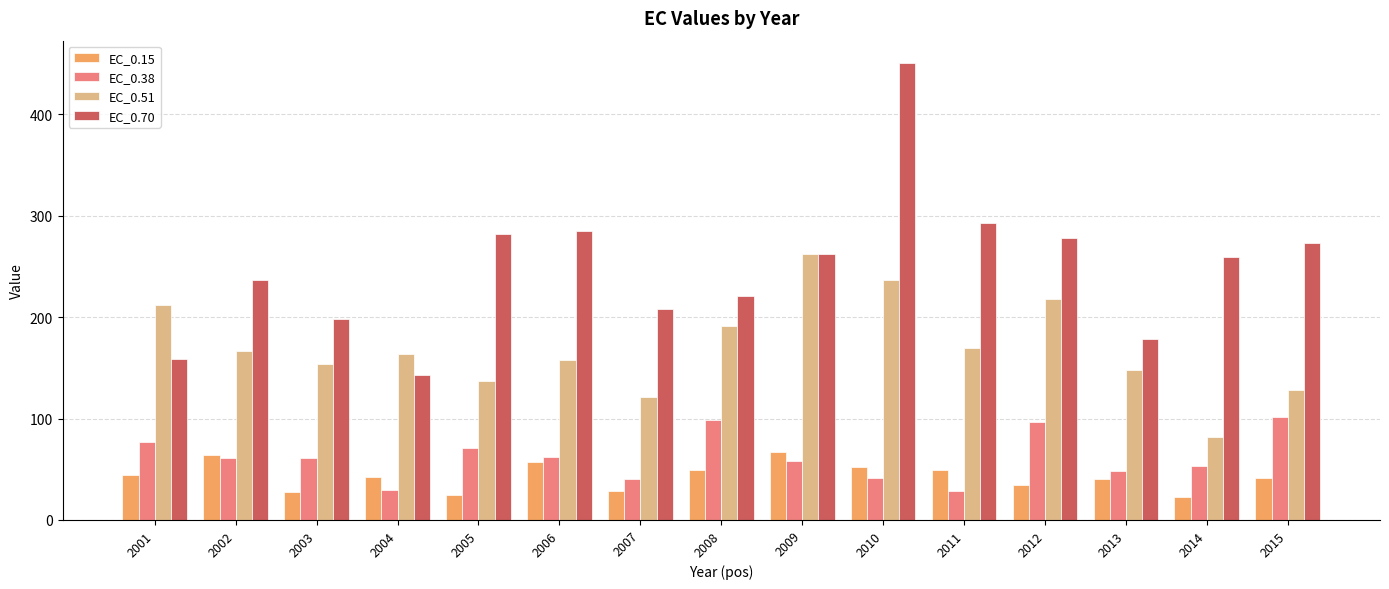

Does the chart contain stacked bars?

No